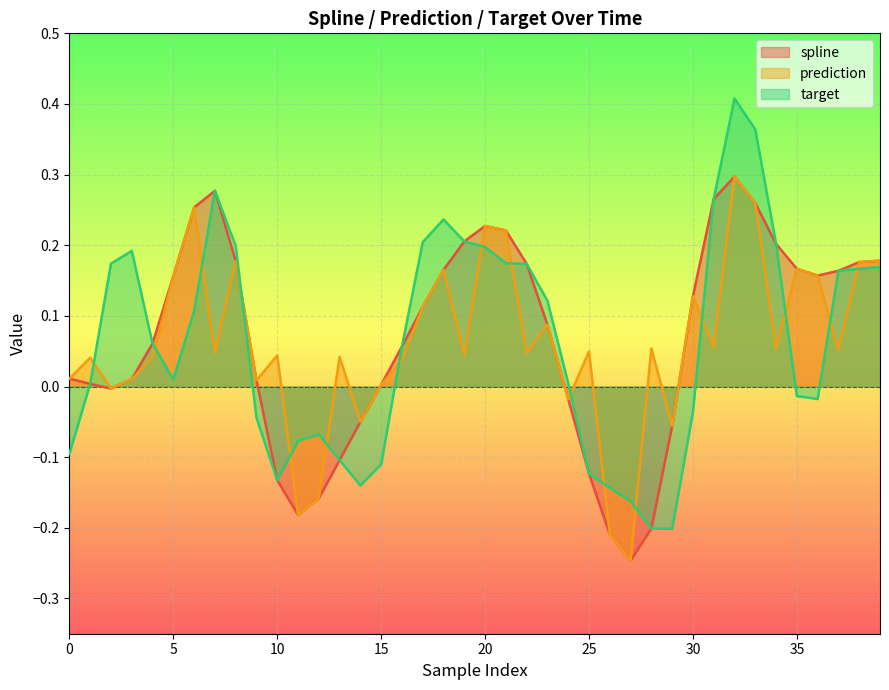

What is the difference between the maximum and minimum values in the prediction series?

0.5